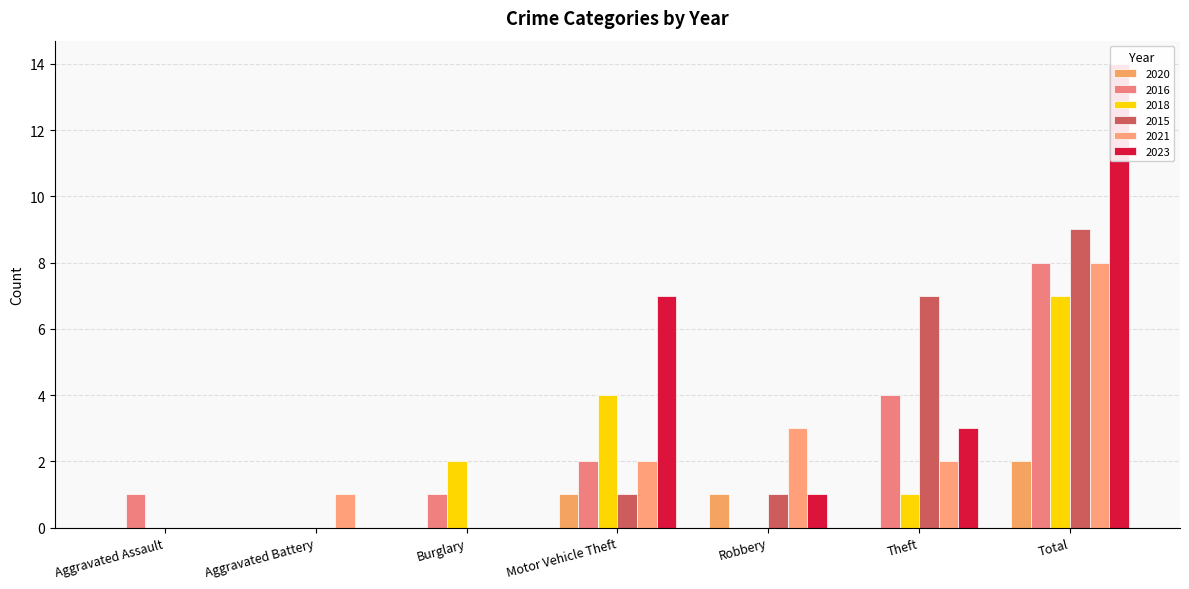

What is the difference between the second highest and second lowest values in the 2020 series?

1